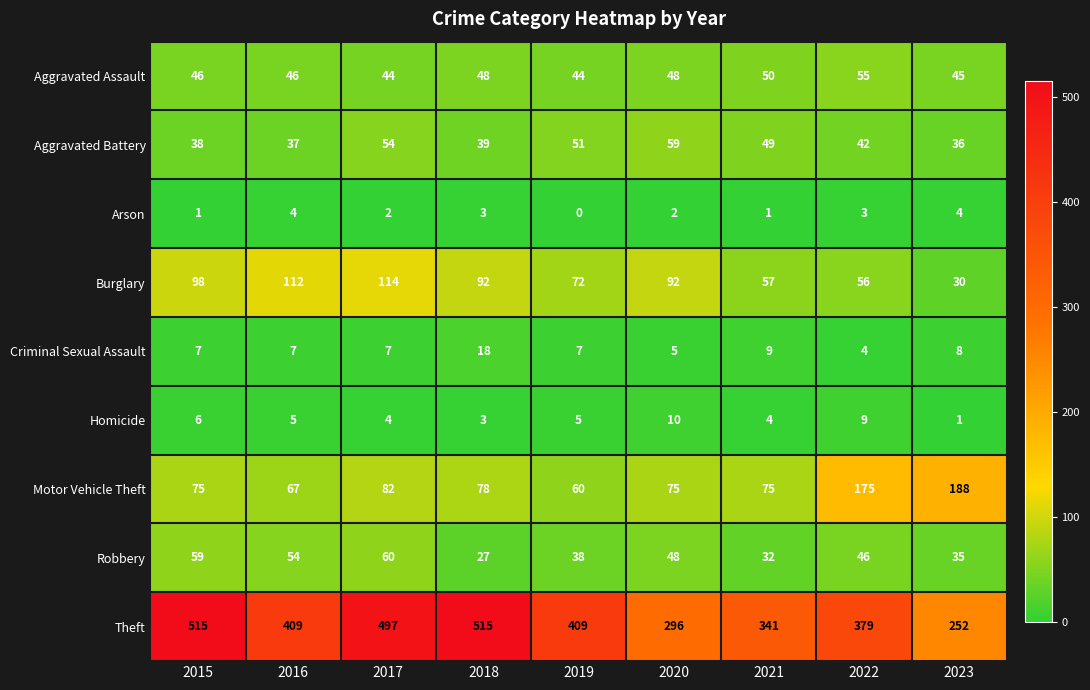

List the series in order of their peak value, highest first.

Theft, Motor Vehicle Theft, Burglary, Robbery, Aggravated Battery, Aggravated Assault, Criminal Sexual Assault, Homicide, Arson